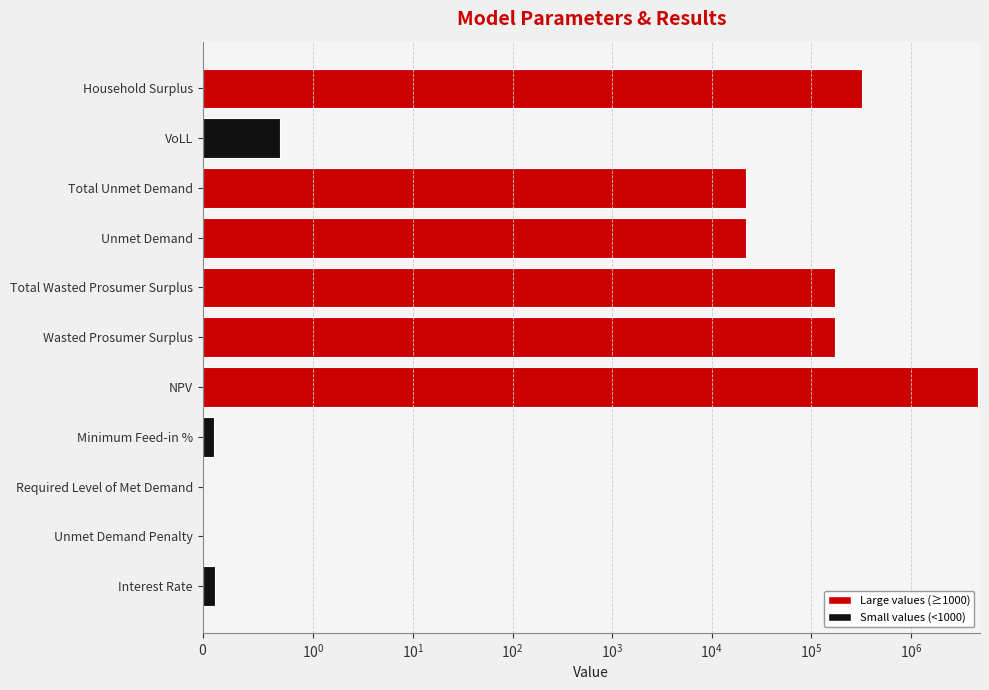

How many data points are less than 21799?

5